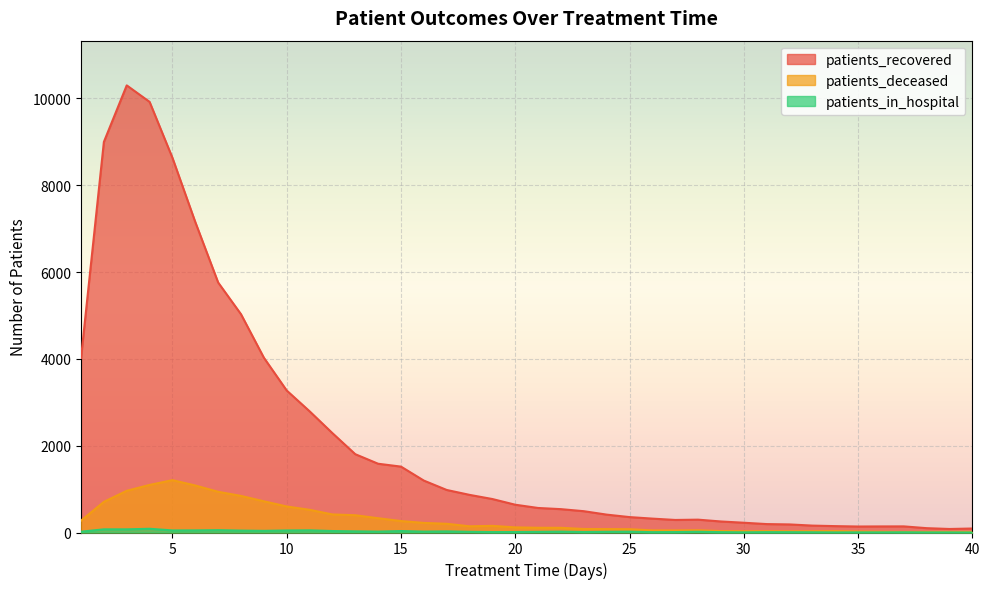

Which category has the lowest value across all series?

40